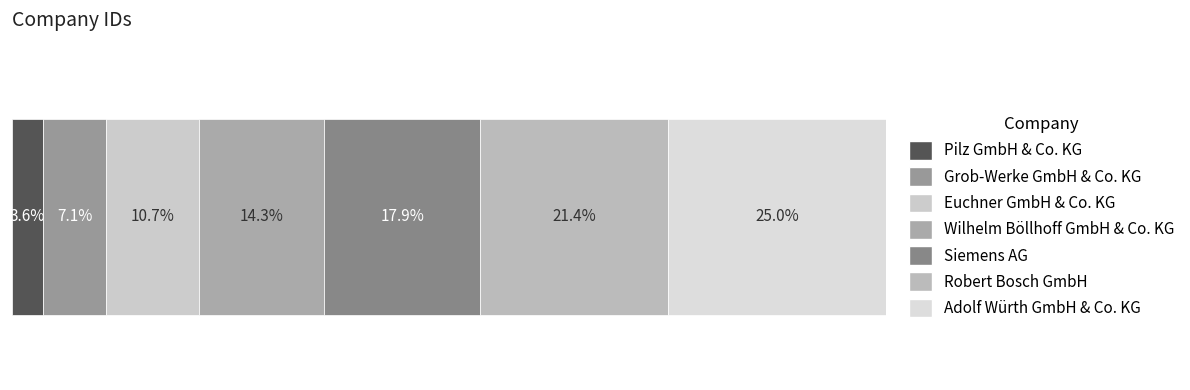

Does the chart contain stacked bars?

No